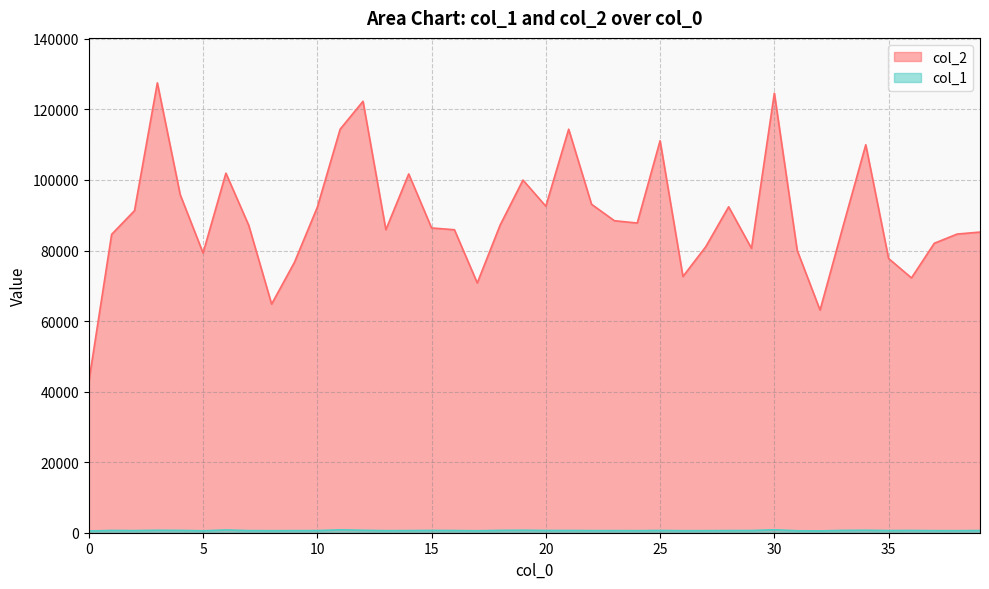

Is the value of col_2 at 37 greater than the value of col_1 at 2?

Yes